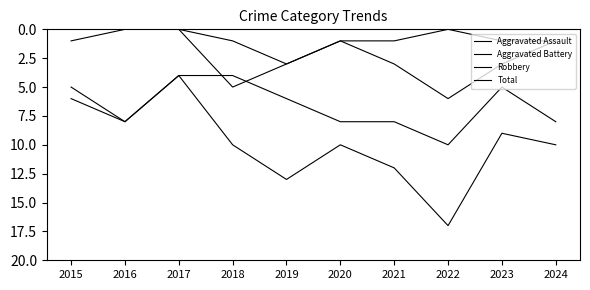

Which series changed the most between 2016 and 2024?

Total